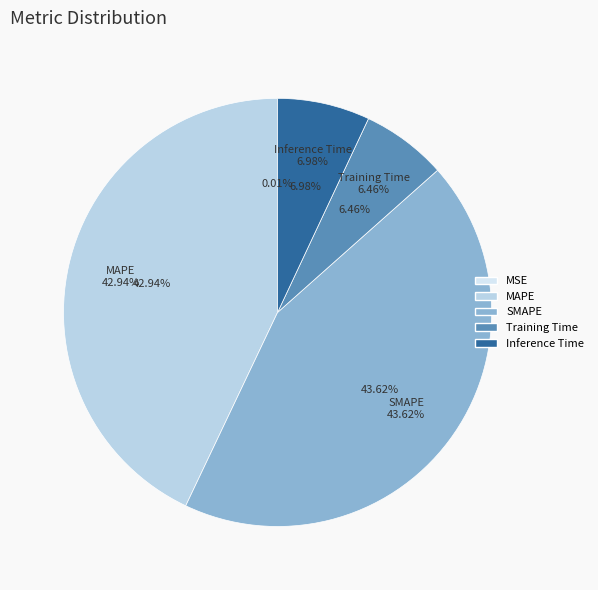

Combined, what portion of the pie is MAPE and Training Time?

49.4%